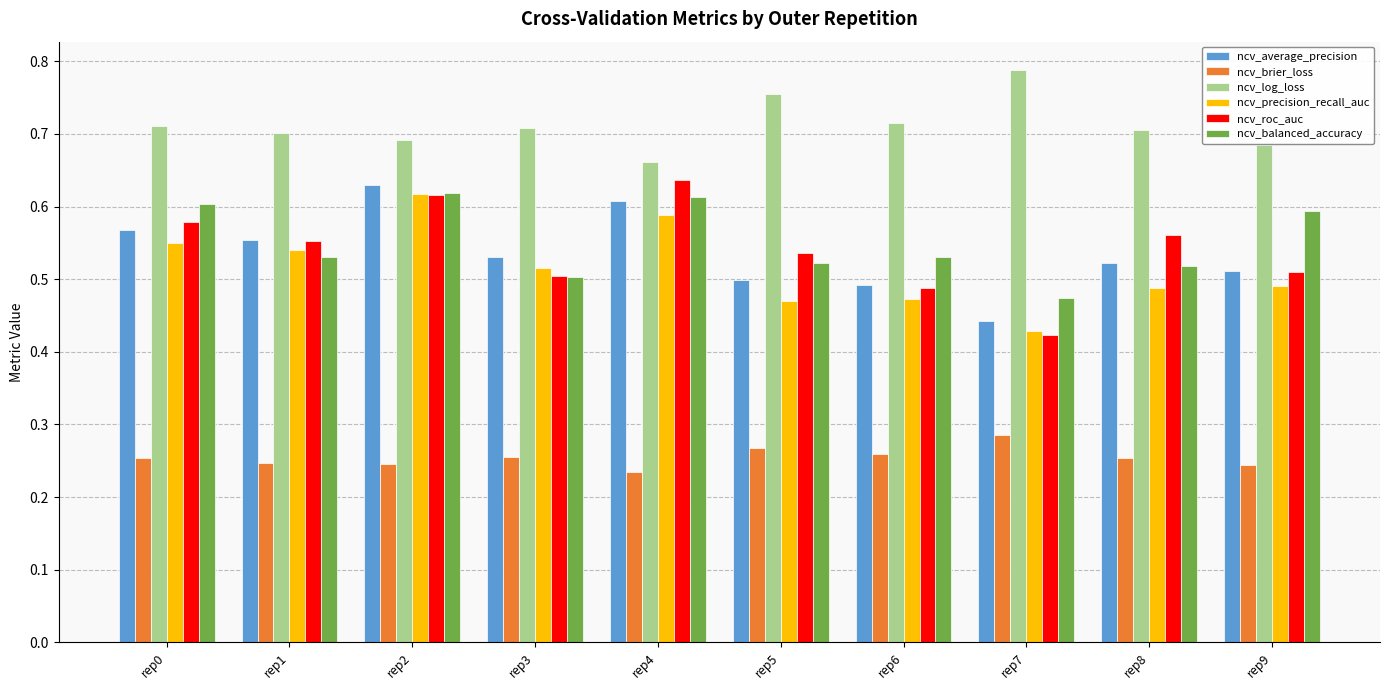

Which label corresponds to the largest value in the chart?

rep7